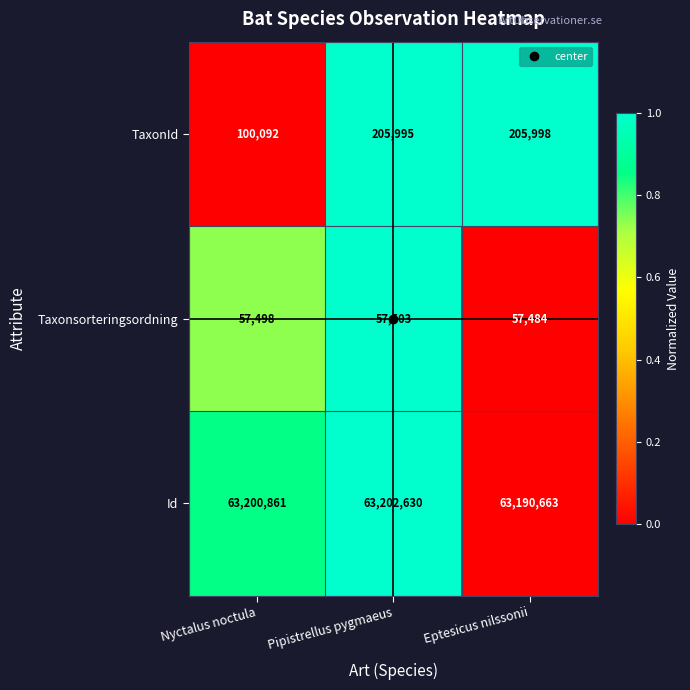

Count the Id values in the range 63190663 to 63202630.

3